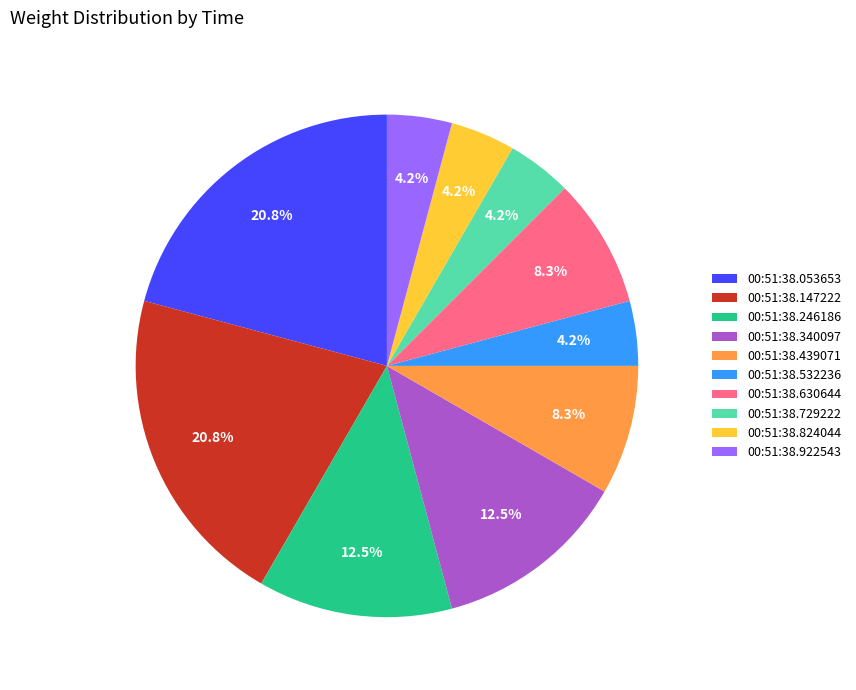

Which has a higher value, 00:51:38.147222 or 00:51:38.729222?

00:51:38.147222